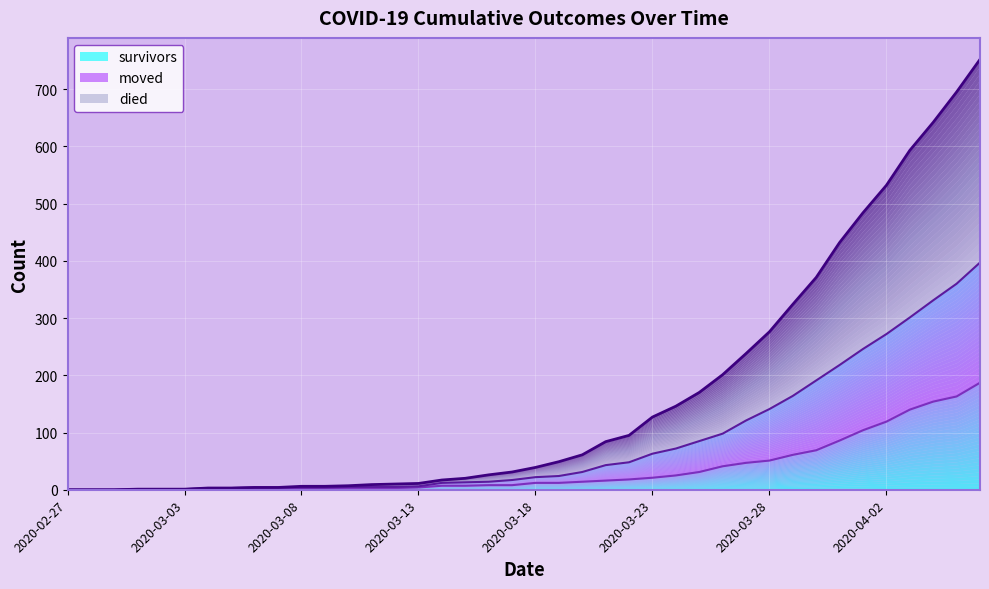

How many data points does each series have?

40